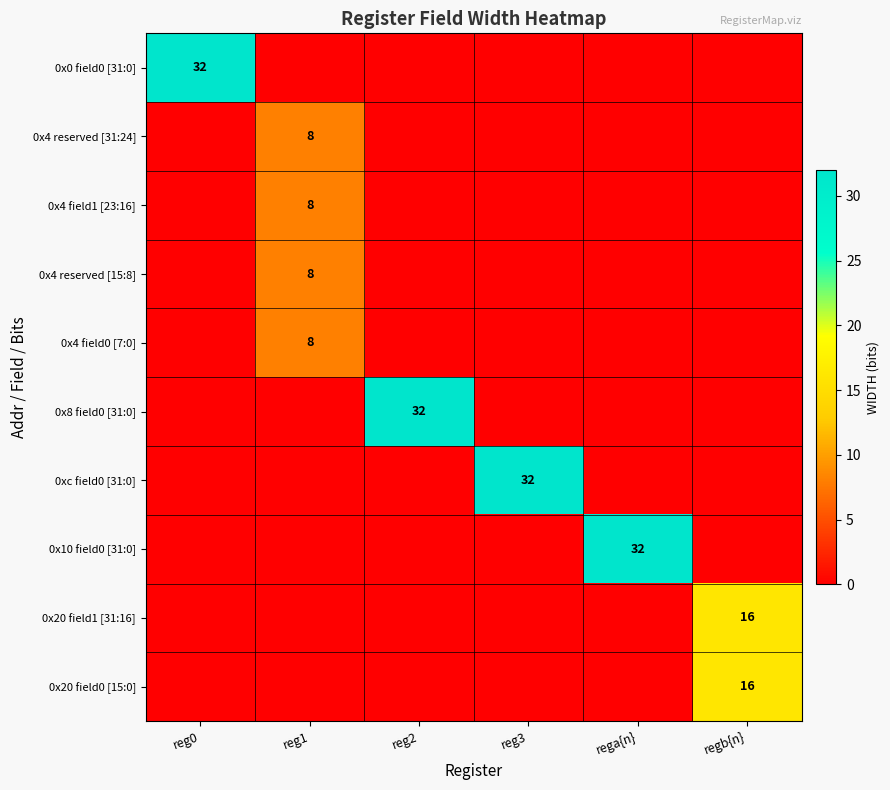

Is it true that 0x4 field1 [23:16] equals 8 at reg1?

True